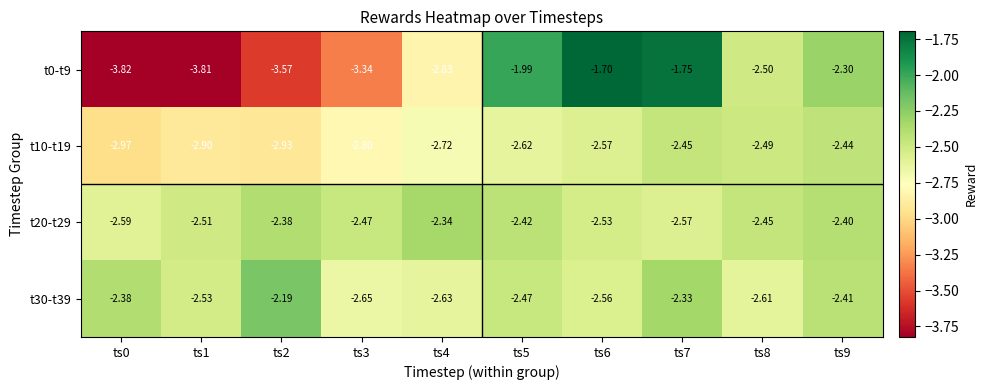

How many series are shown in this chart?

4